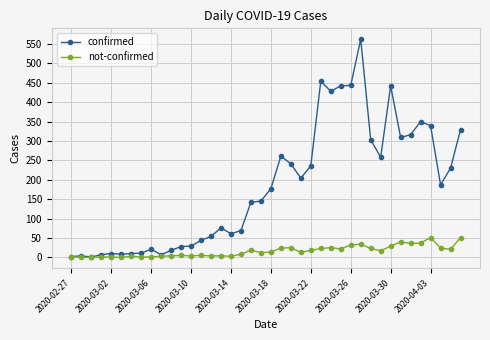

What is the maximum value for confirmed?

562